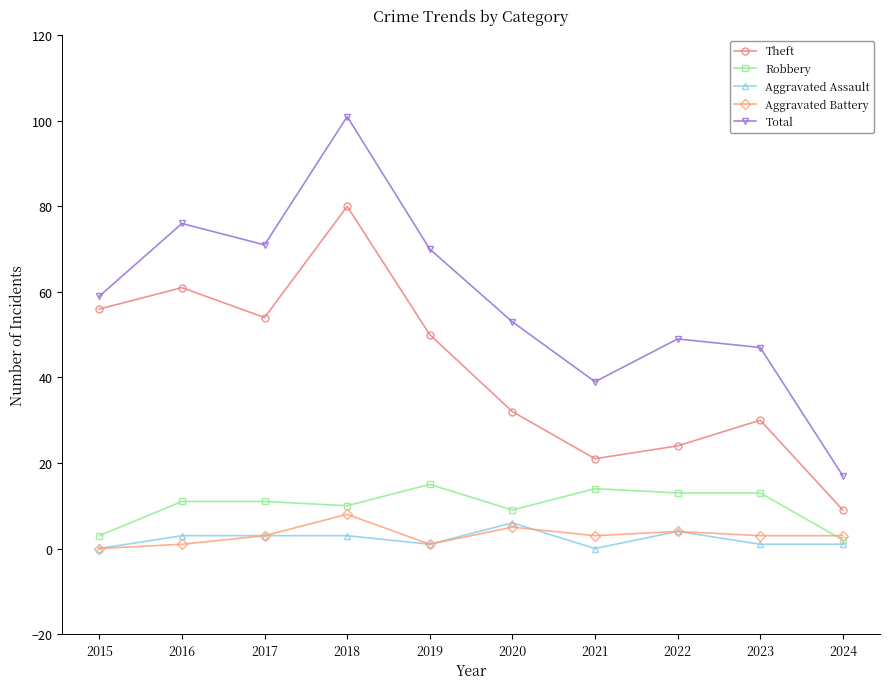

What is the difference between the highest and lowest values at 2022?

45